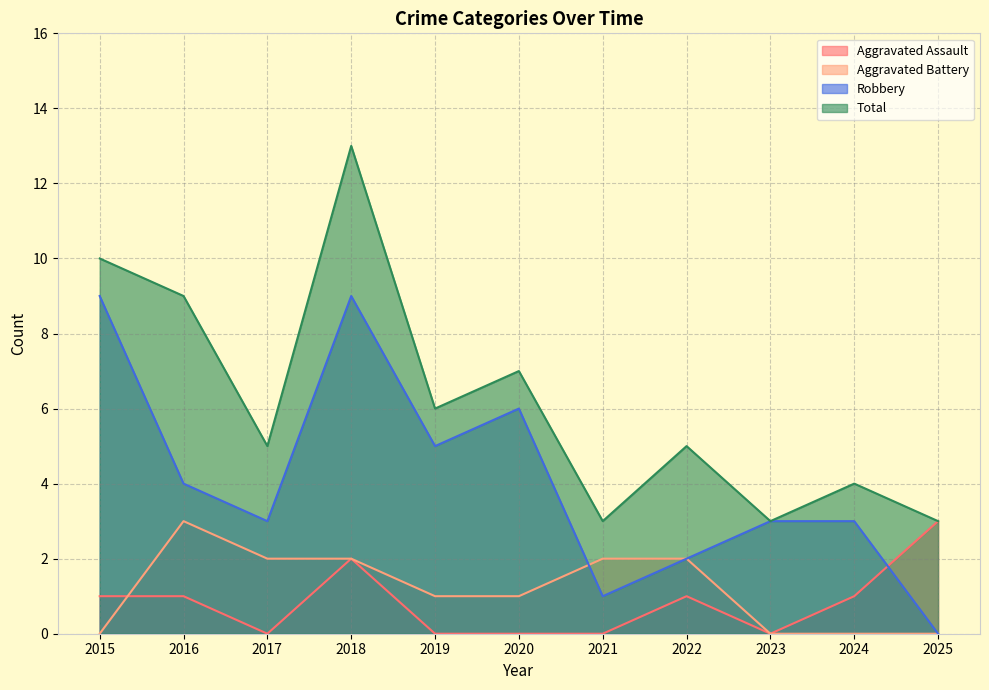

List the series in order of their peak value, lowest first.

Aggravated Assault, Aggravated Battery, Robbery, Total